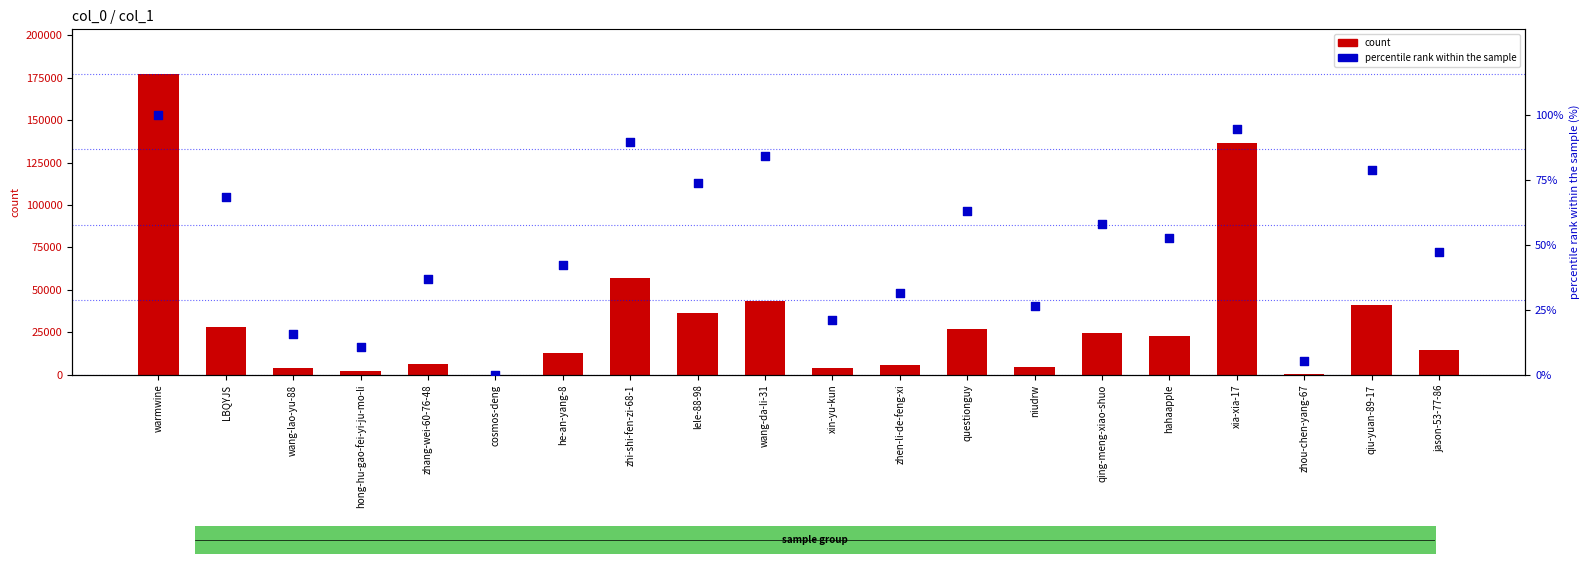

Which series contains the highest Y value?

count